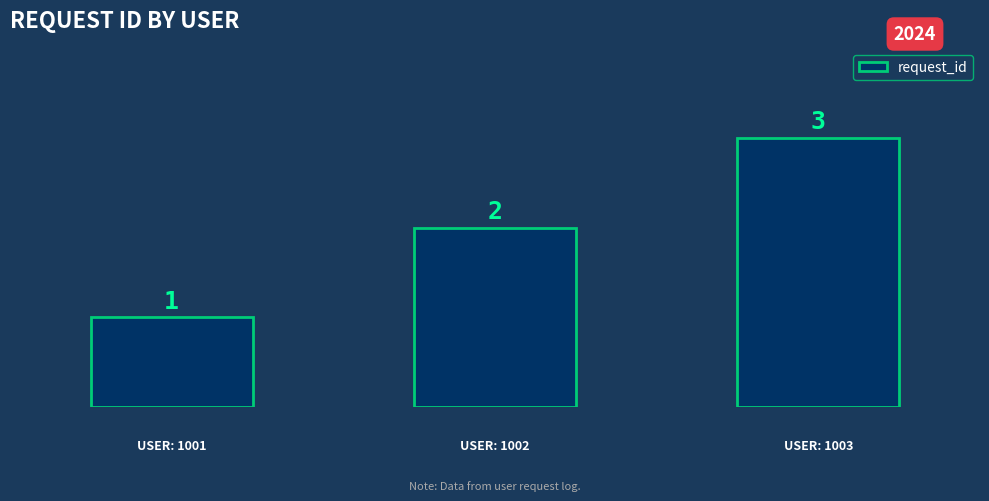

What is the sum of all values?

6